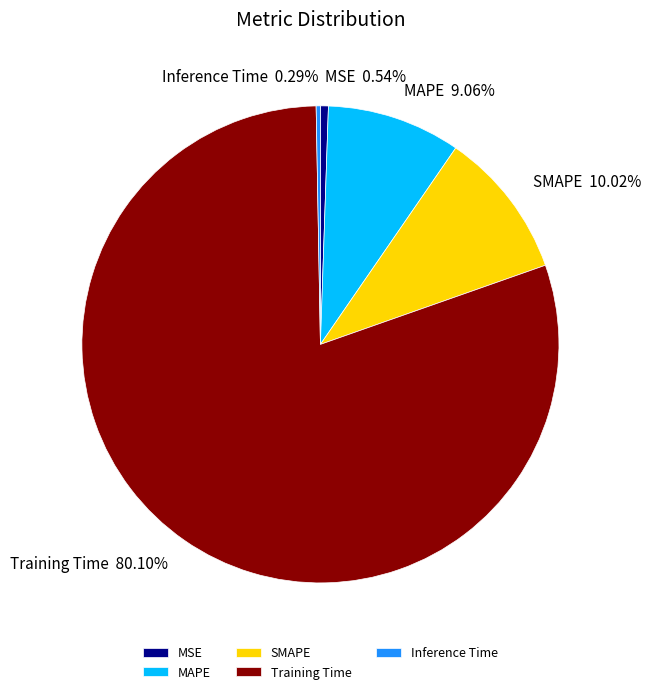

The Inference Time slice represents 0% of the pie. True or false?

True